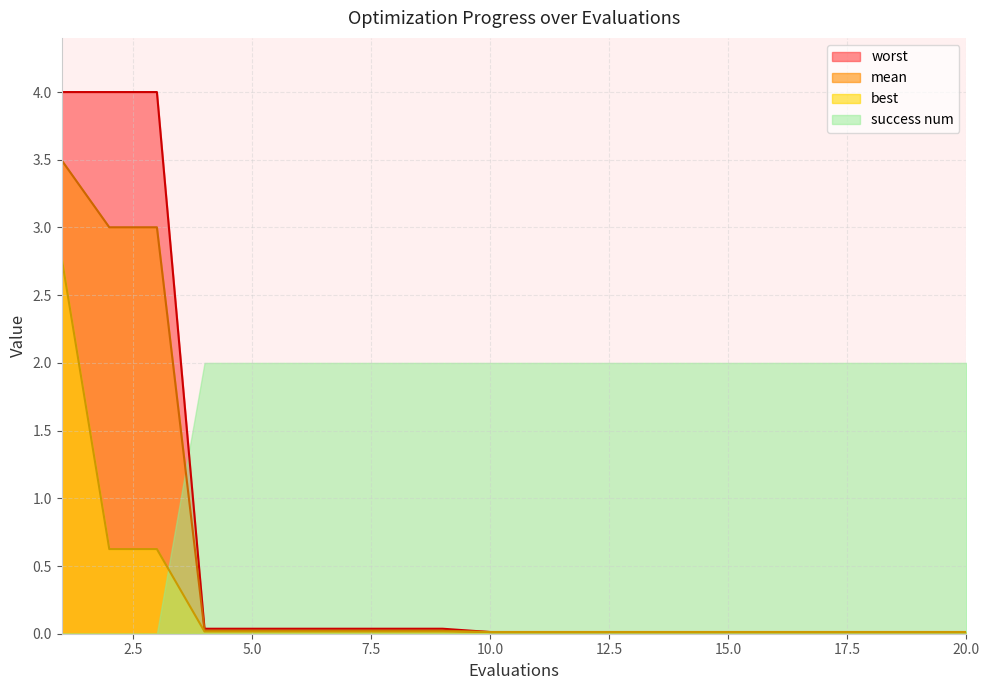

What is the difference between the maximum and minimum values in the mean series?

3.5